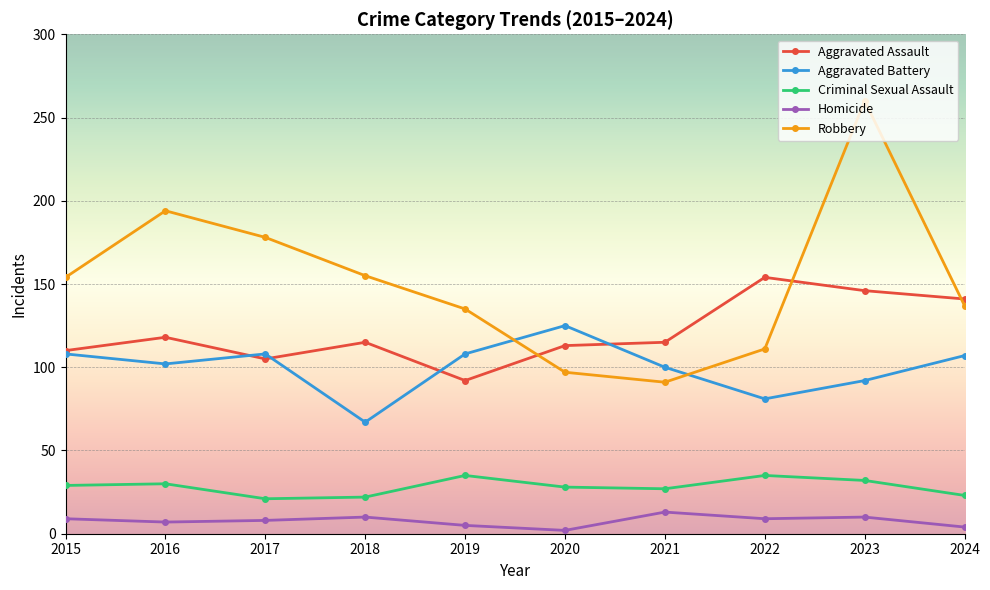

Rank the series by their maximum value, from highest to lowest.

Robbery, Aggravated Assault, Aggravated Battery, Criminal Sexual Assault, Homicide